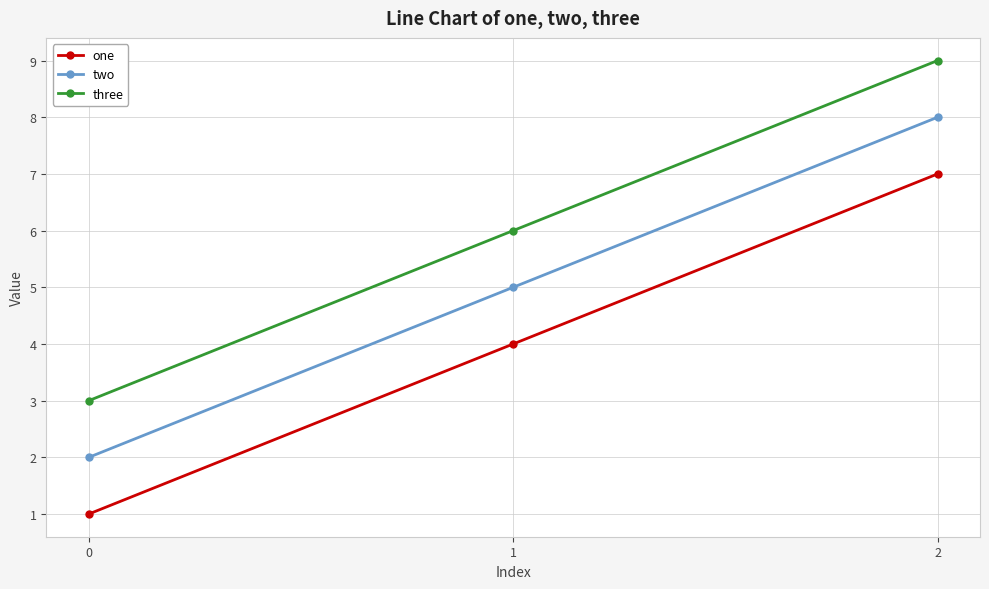

How many distinct data groups are displayed?

3